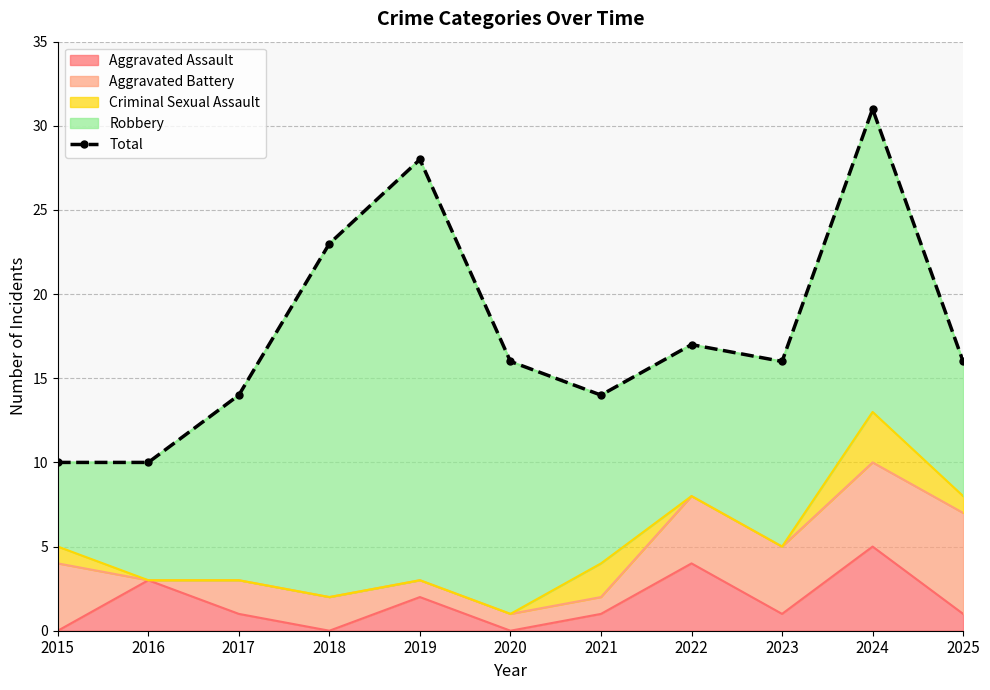

Where does the data first go above 16?

2018